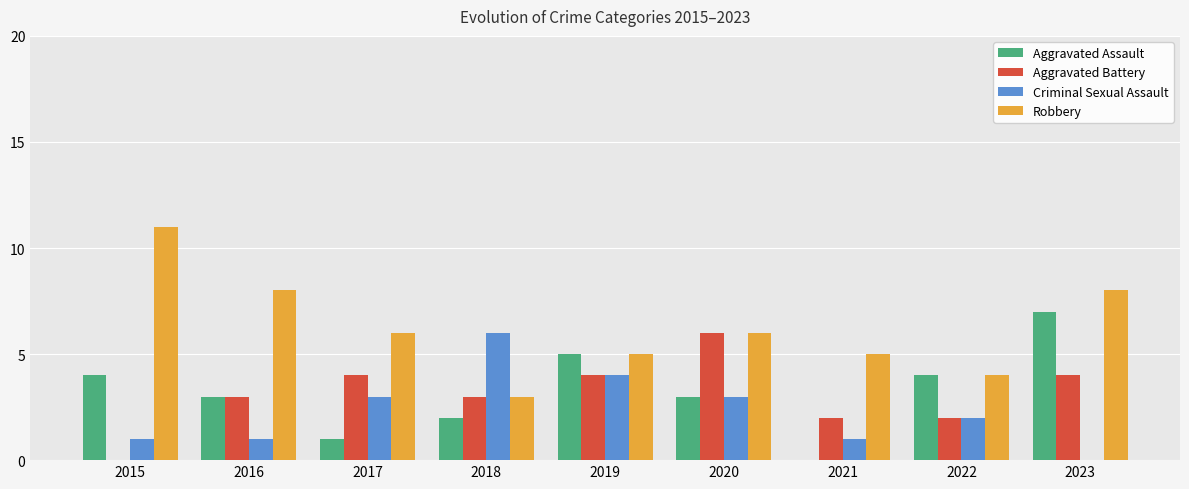

Read the Aggravated Assault value at 2015.

4